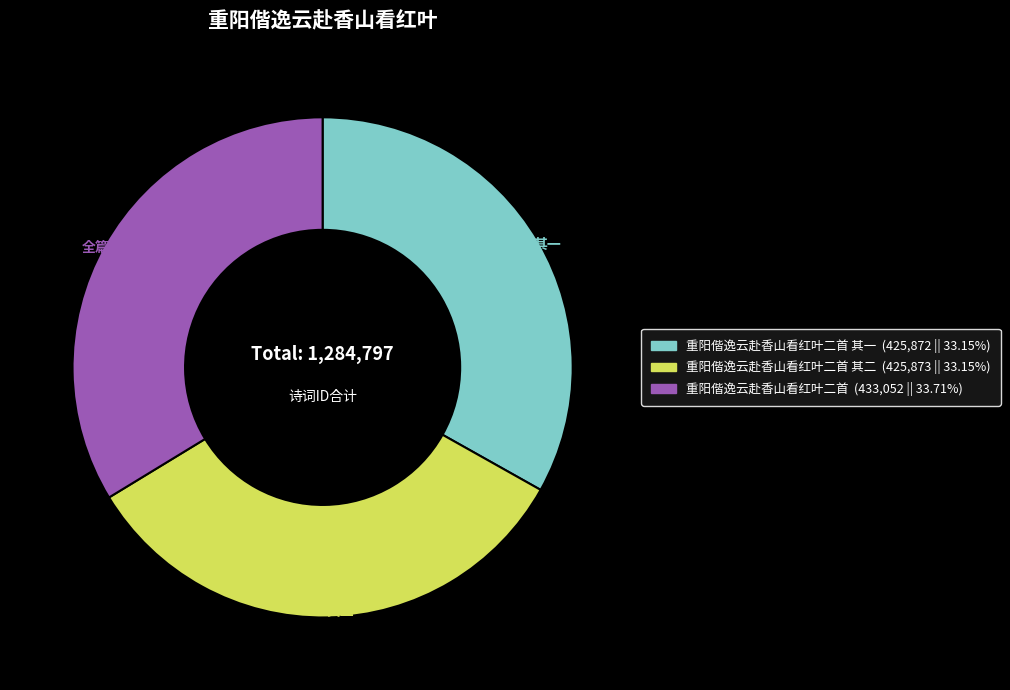

Is there any slice that represents more than half of the pie?

No